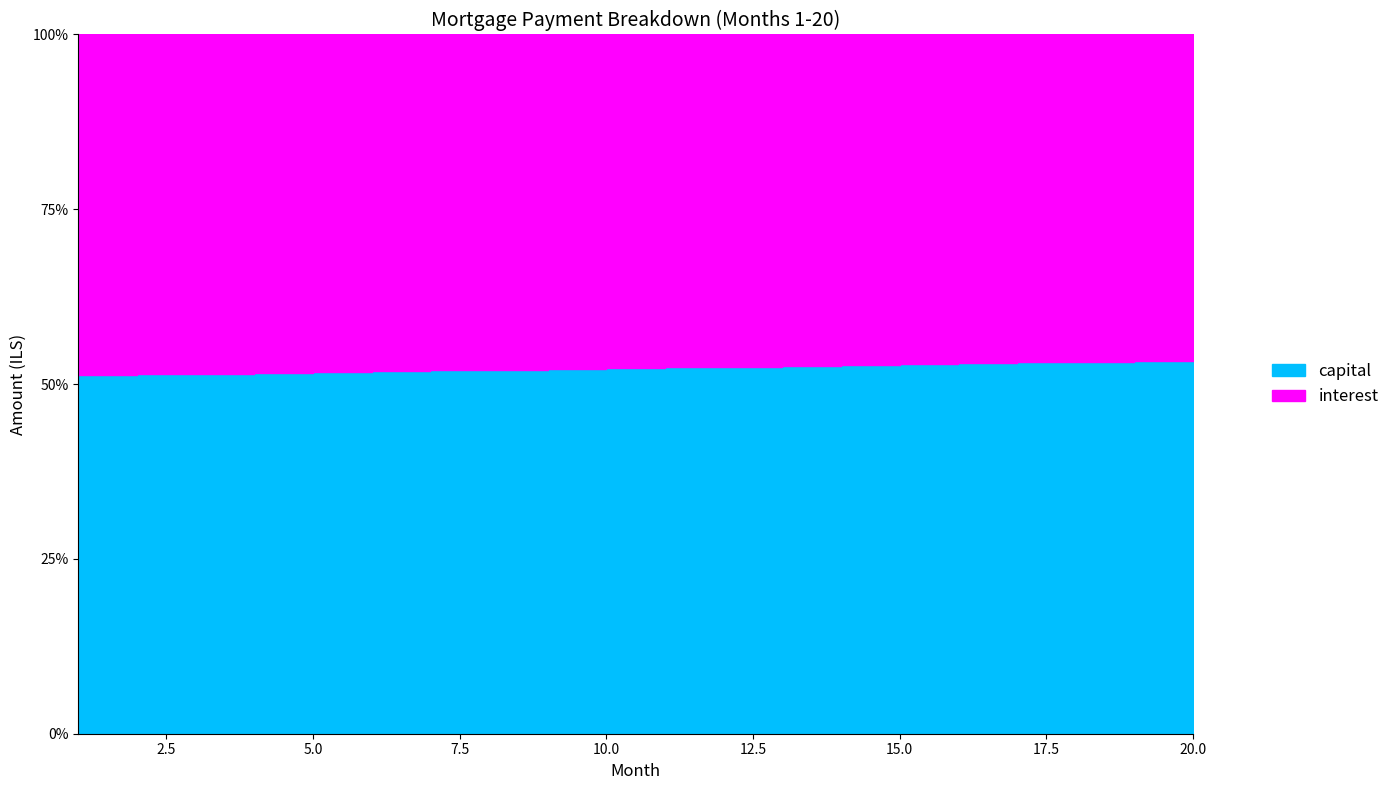

At which label is capital closest to 4424?

10